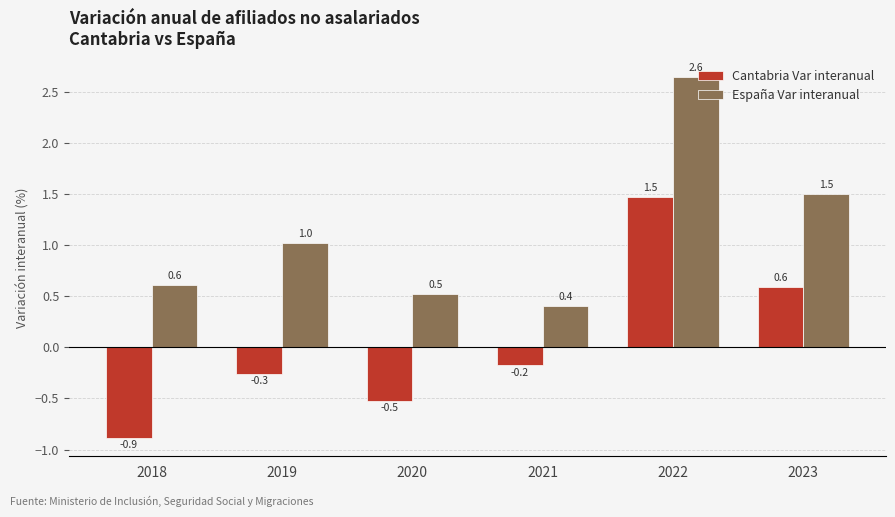

What is the approximate value of Cantabria Var interanual at 2018?

-0.9